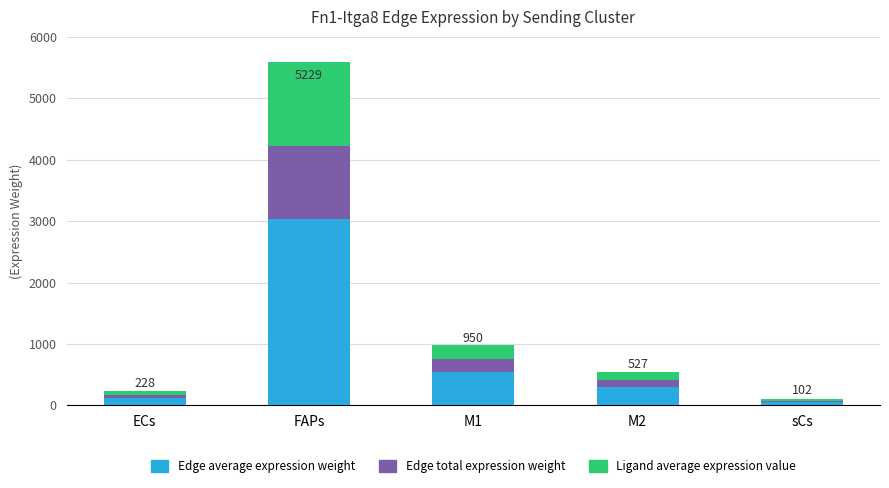

Reading left to right, transcribe the values for Edge average expression weight.

ECs=123.7	FAPs=3031.8	M1=537.0	M2=297.3	sCs=55.4